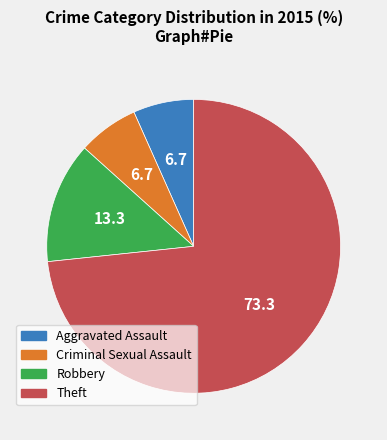

Combined, do Criminal Sexual Assault and Aggravated Assault account for over 50%?

No